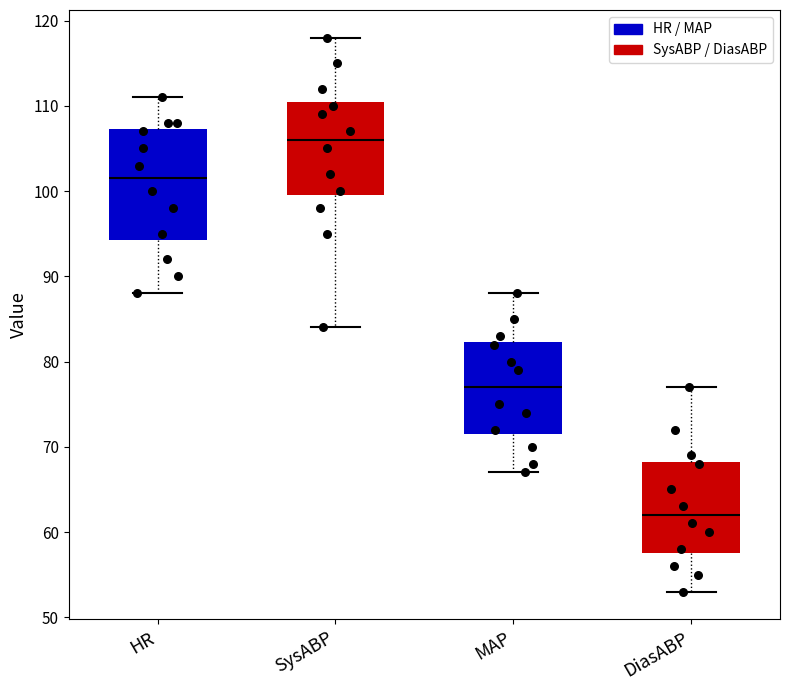

Reading left to right, transcribe this box plot: for each box, give where its median line is, the range the box spans, and where its two whiskers end, as read against the y-axis. The values are not printed on the chart, so give them approximately, as read against the axis.

HR: median 102, box 94 to 107, whiskers 88 to 111
SysABP: median 106, box 100 to 111, whiskers 84 to 118
MAP: median 77, box 72 to 82, whiskers 67 to 88
DiasABP: median 62, box 58 to 68, whiskers 53 to 77